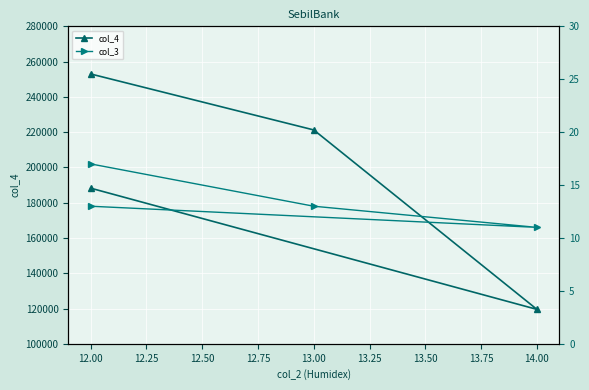

Does the chart display data point markers on the line(s)?

Yes